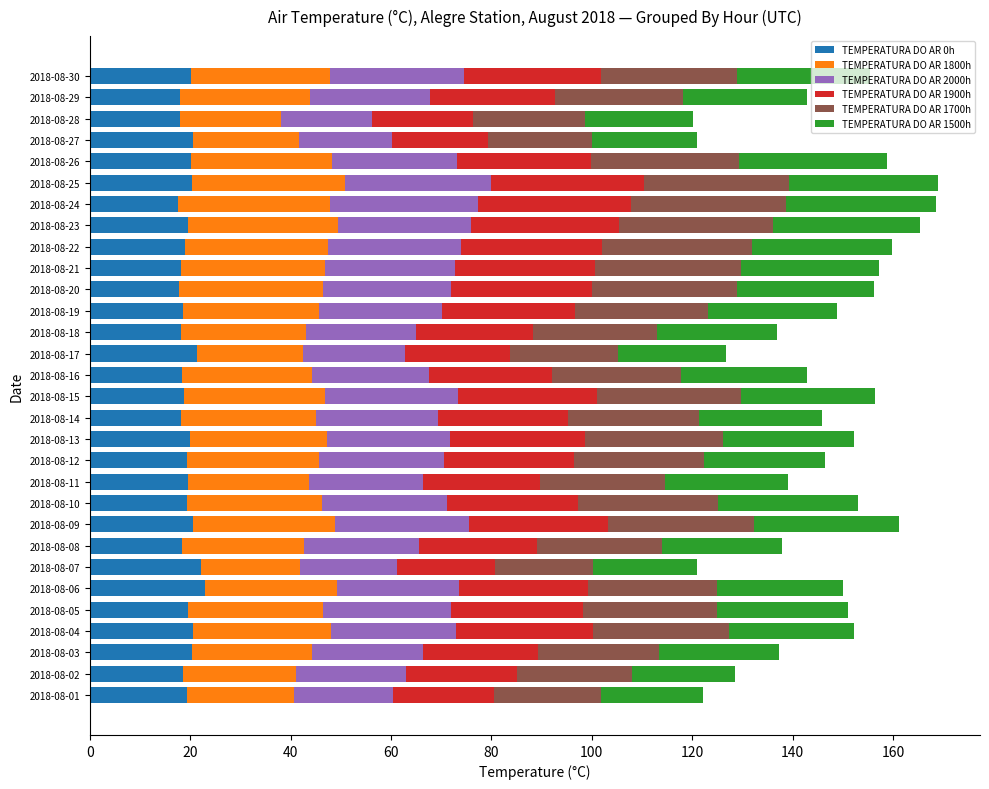

What is the total value across all series at 2018-08-25?

168.9